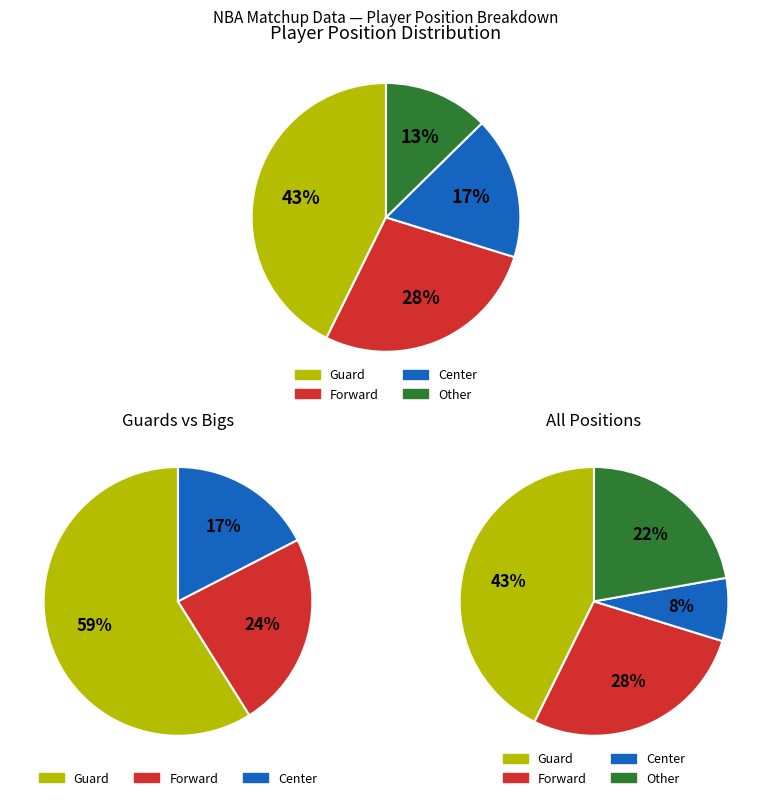

Does any single category account for the majority?

No